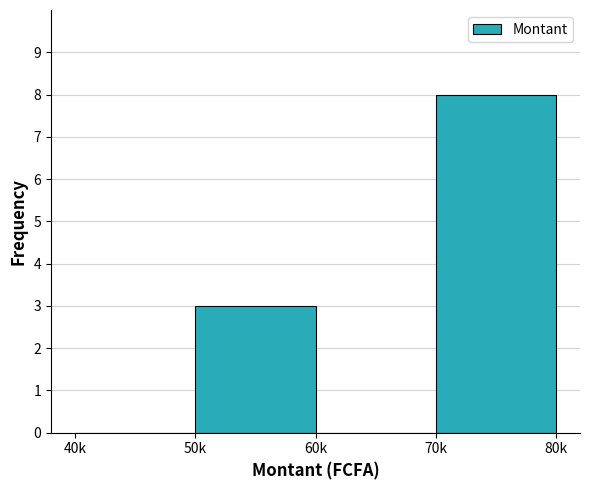

Reading right to left, what are all the values shown in this chart?

70k=8	60k=0	50k=3	40k=0